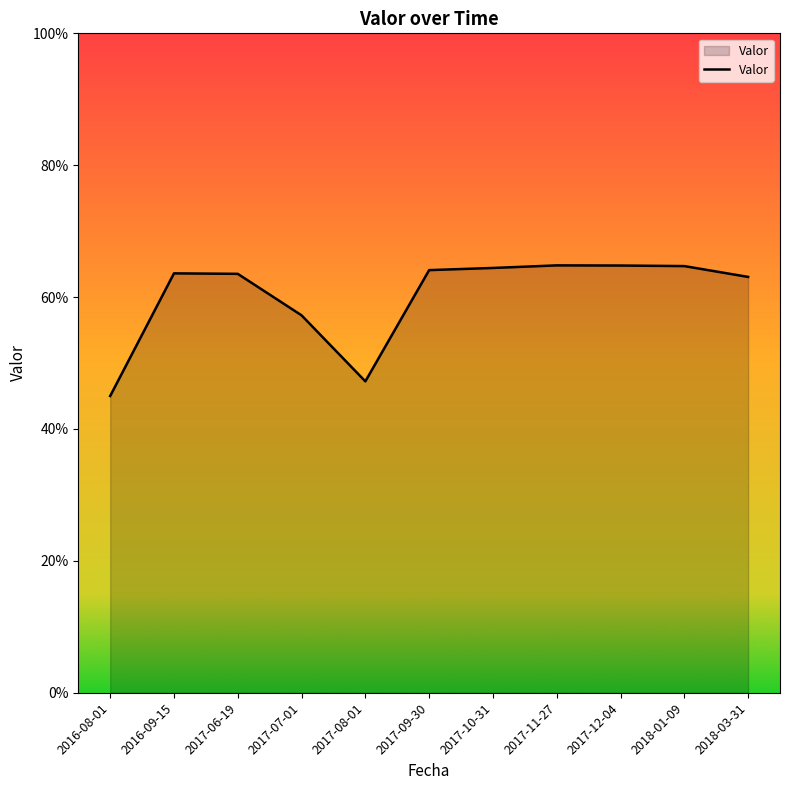

Does the chart display data point markers on the line(s)?

No